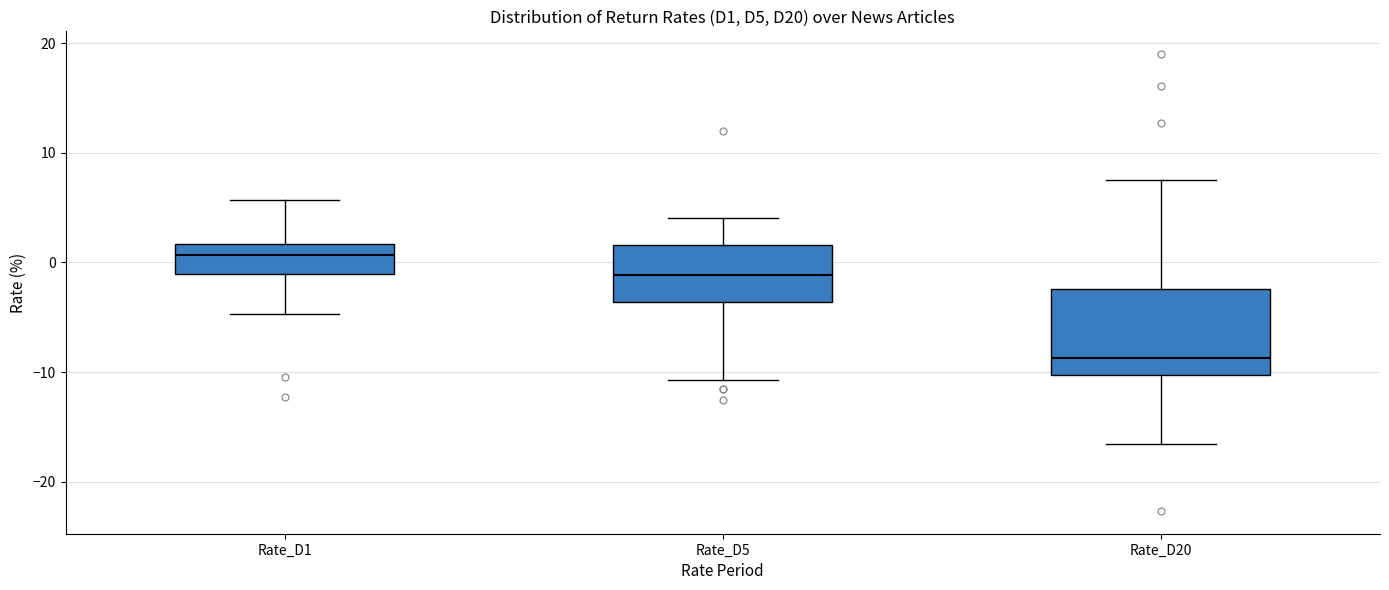

Comparing the boxes themselves (not the whiskers), which one is the tallest?

Rate_D20